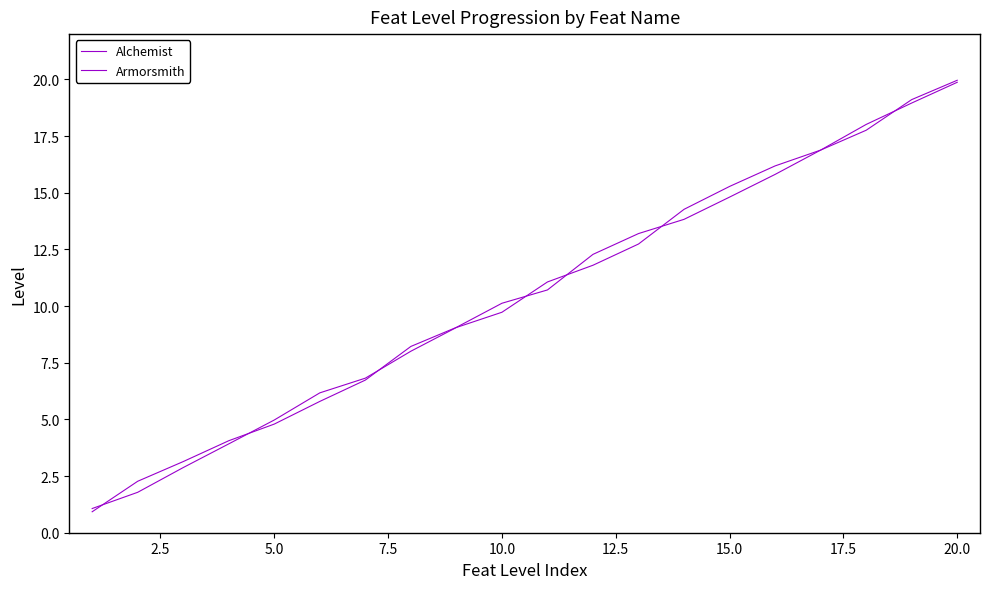

How many lines are shown in the chart?

2